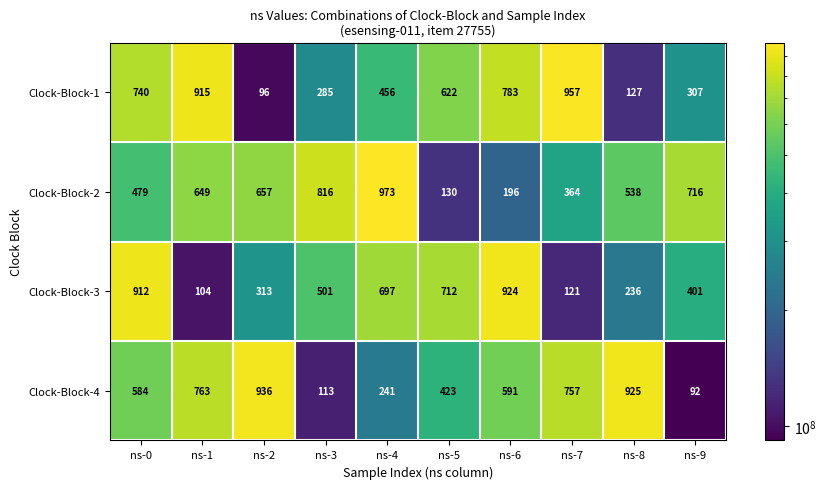

What is the difference between the highest and lowest values at ns-6?

728